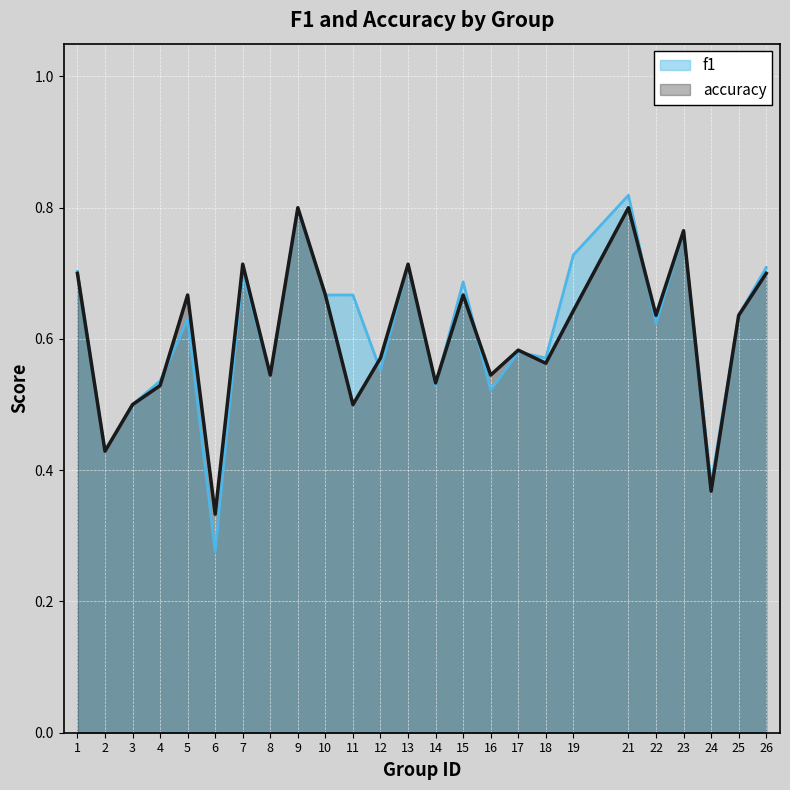

What is the difference between the second highest and minimum values in the accuracy series?

0.5